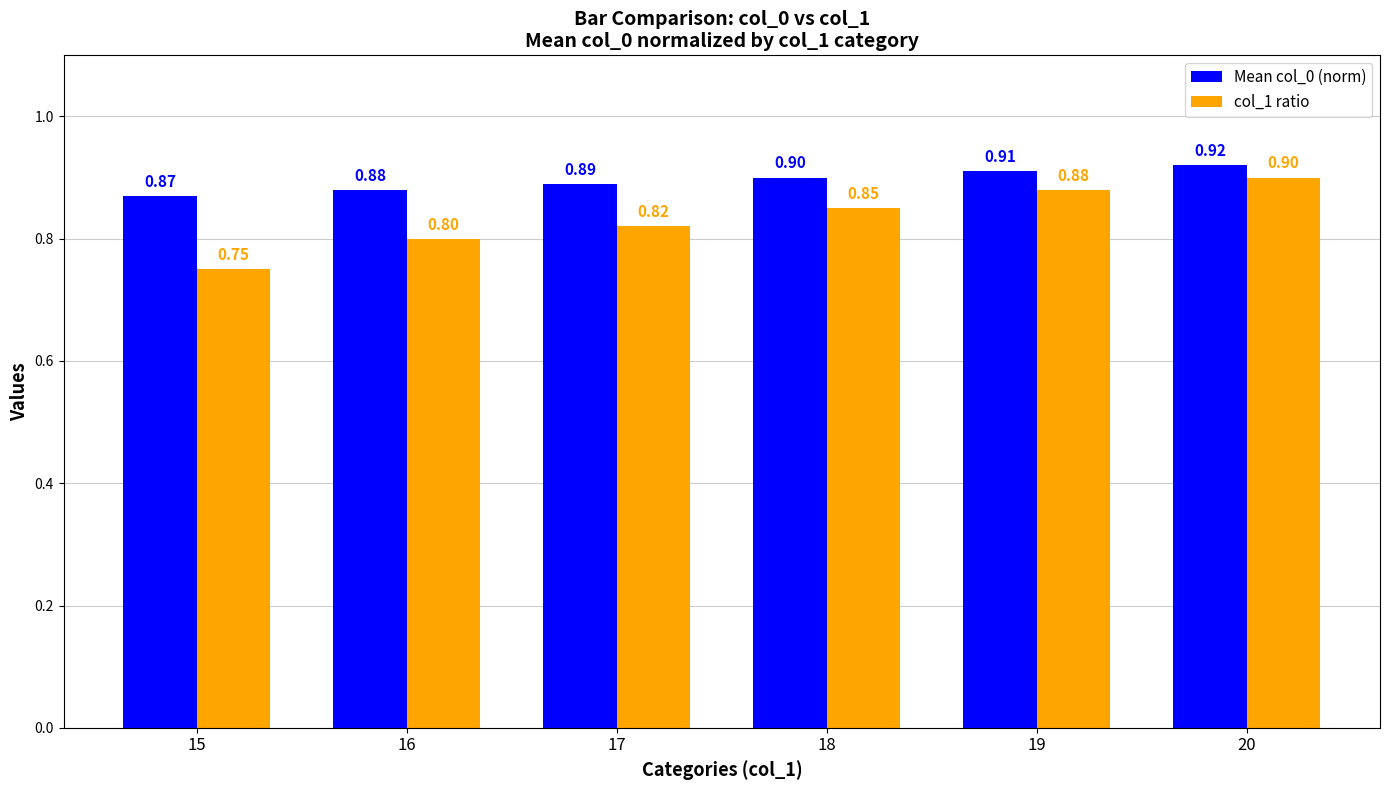

Which series has the largest range (max minus min)?

col_1 ratio